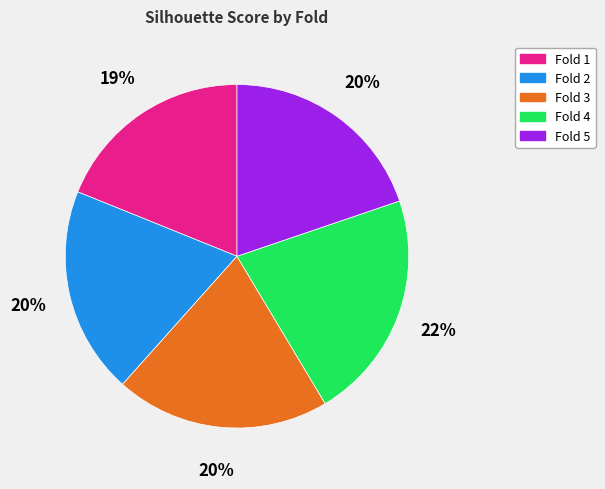

Do Fold 3 and Fold 4 together represent more than half of the pie?

No